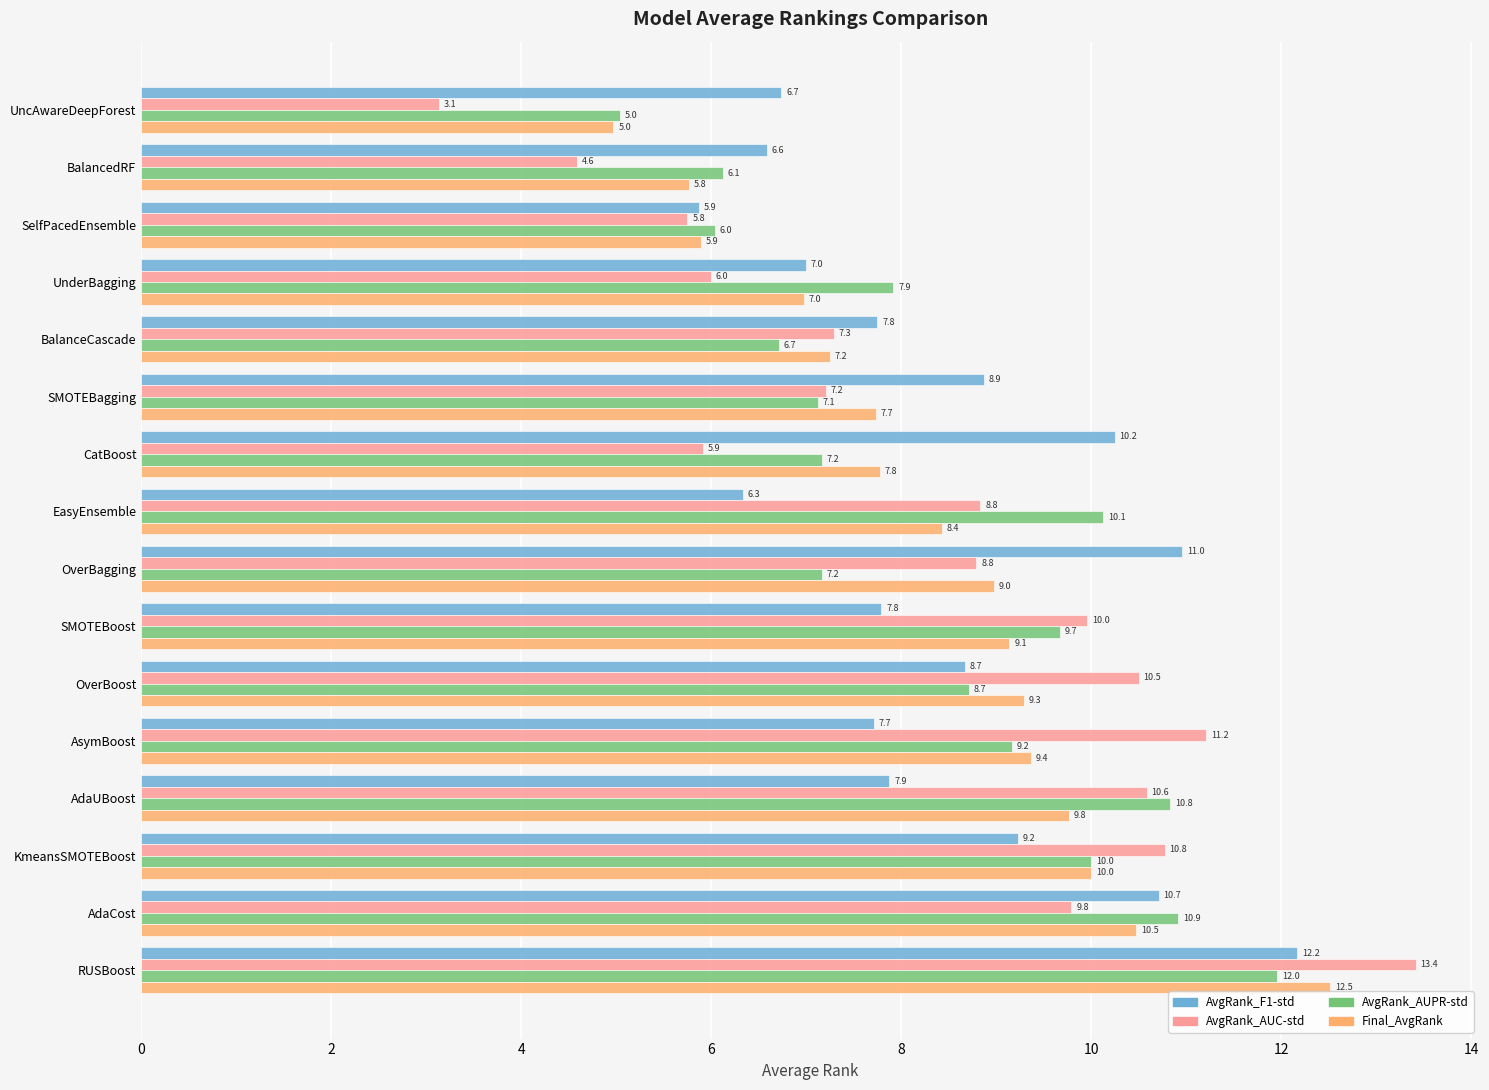

Where is AvgRank_F1-std nearest to the value 9?

SMOTEBagging